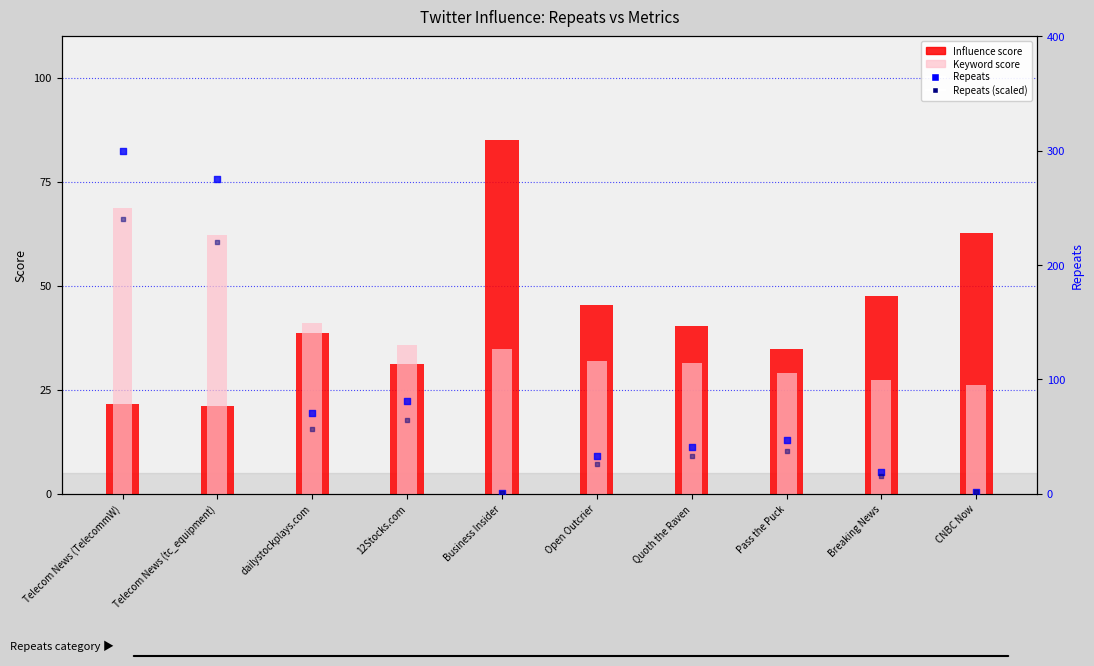

Which series has the largest Y range (max minus min)?

Repeats